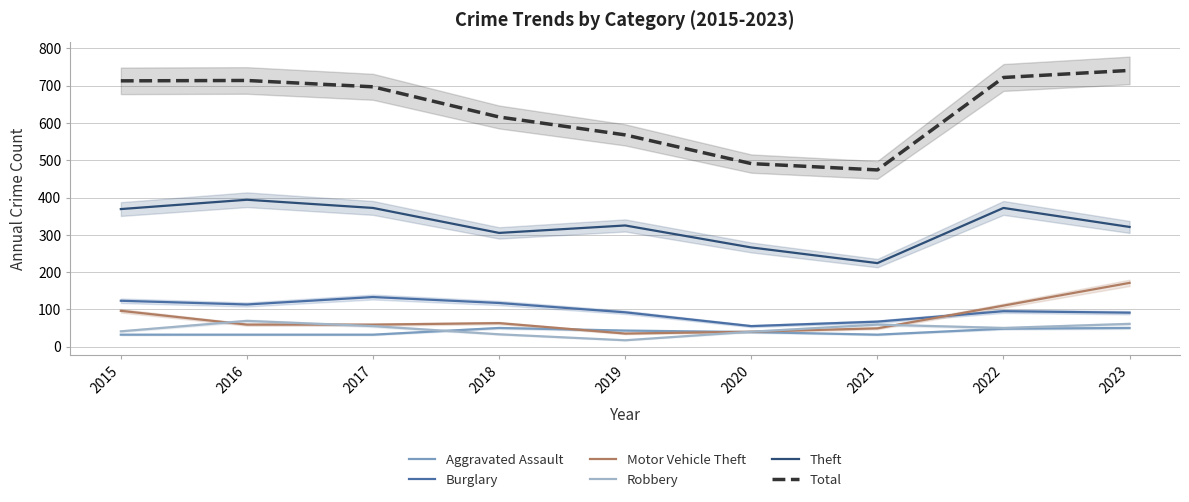

What is the lowest value of the Burglary series?

55